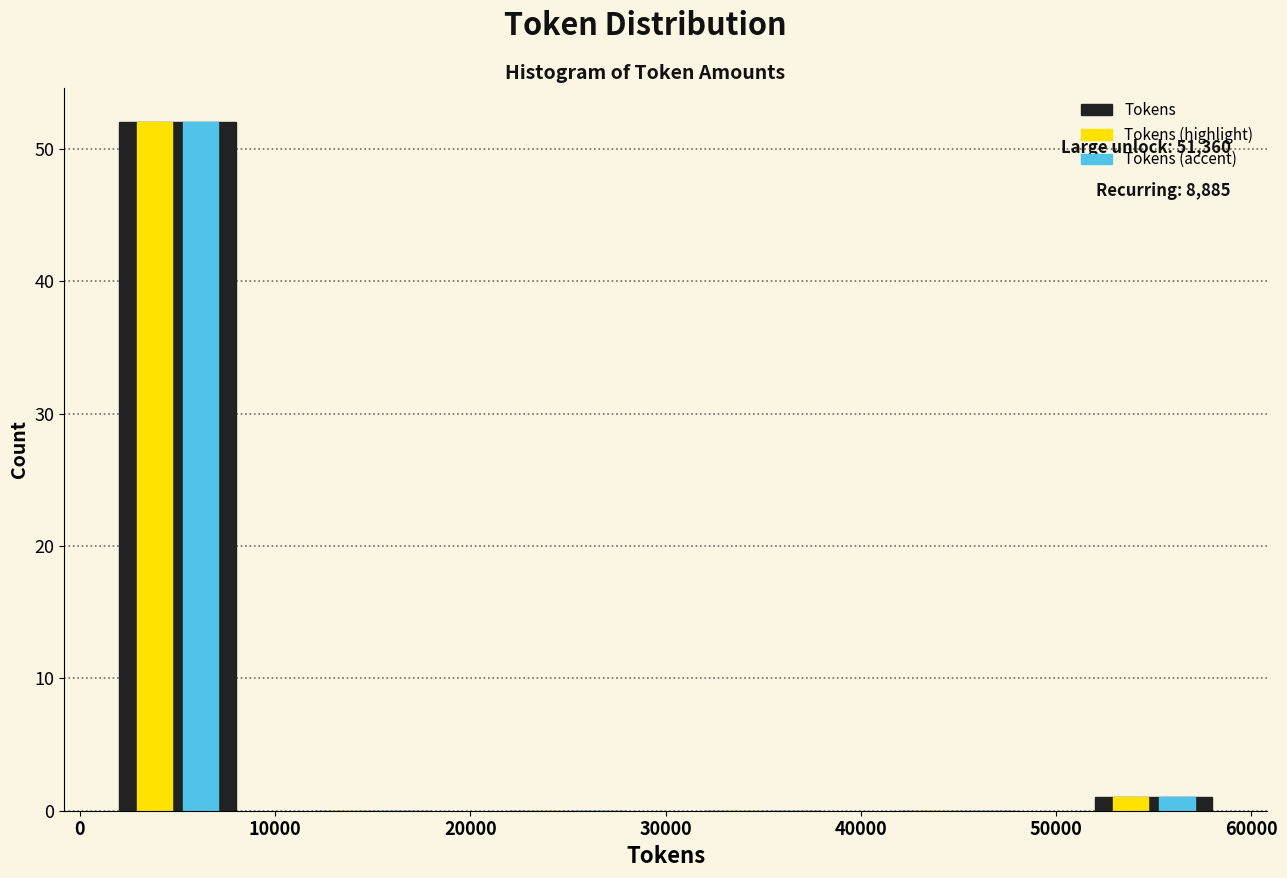

In the Tokens (highlight) series, which range on the x-axis has the tallest bar?

0 to 10000